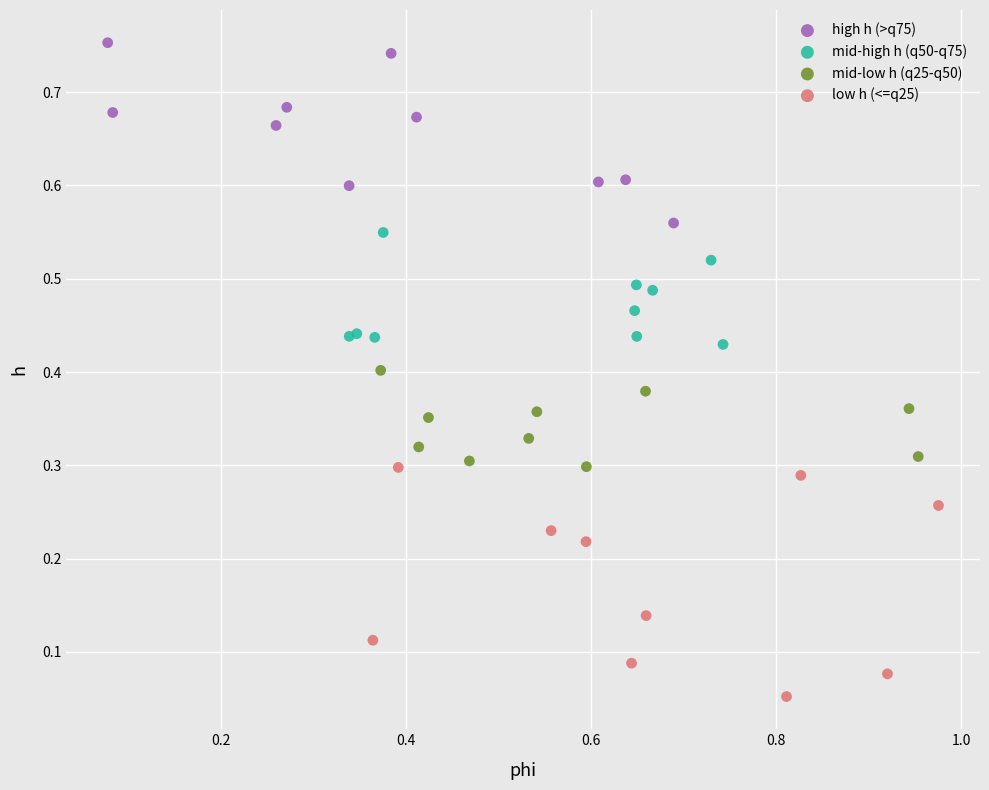

Which series contains the highest Y value?

high h (>q75)